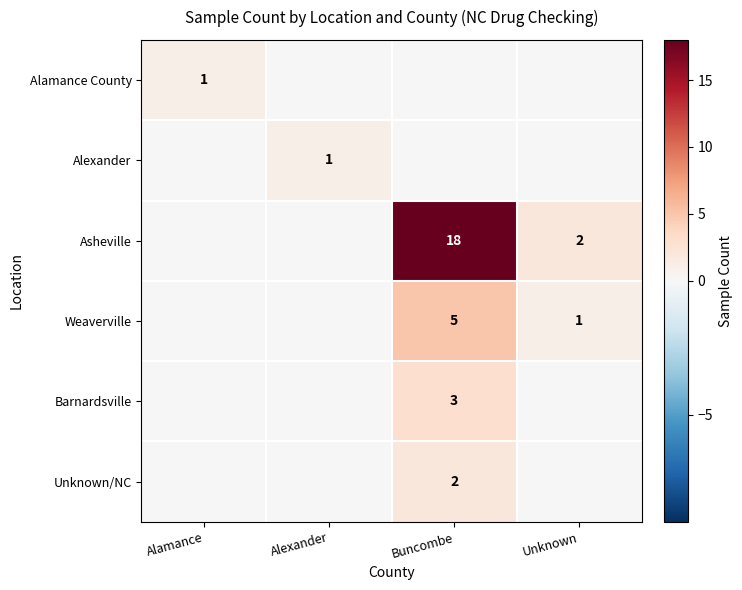

The value of Weaverville at Buncombe is 5. True or false?

True